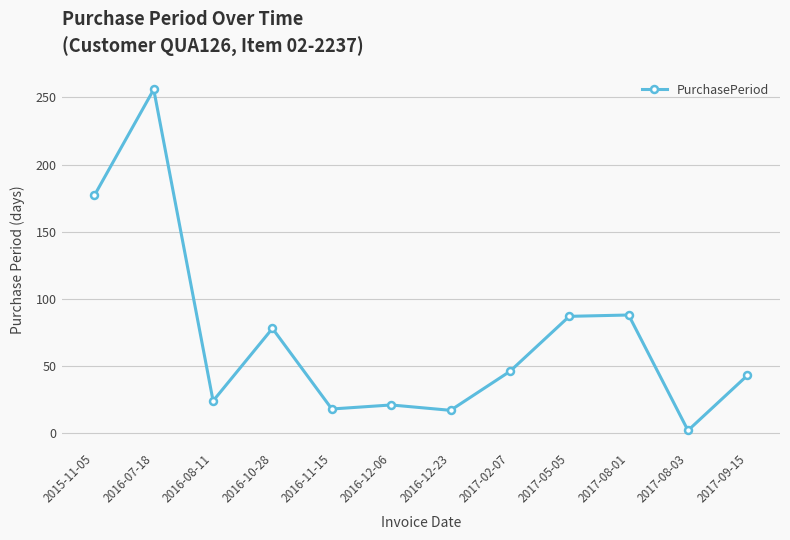

What position from the right is 2016-12-23?

6